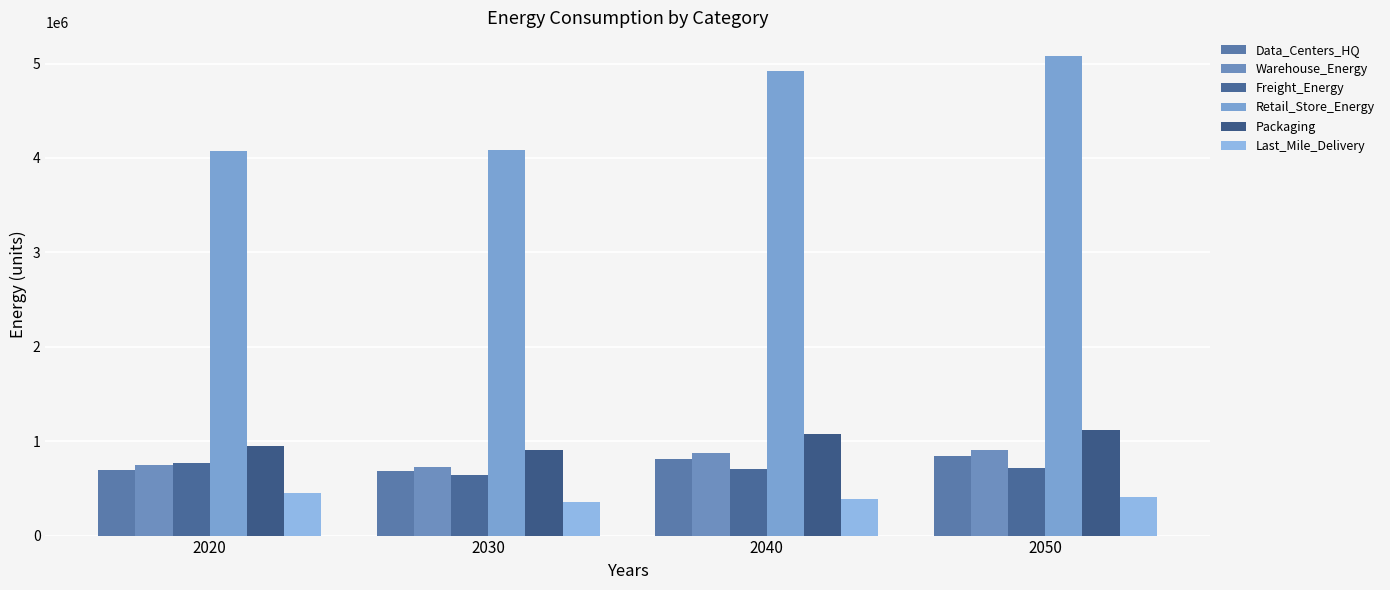

How many bars are there in total?

24